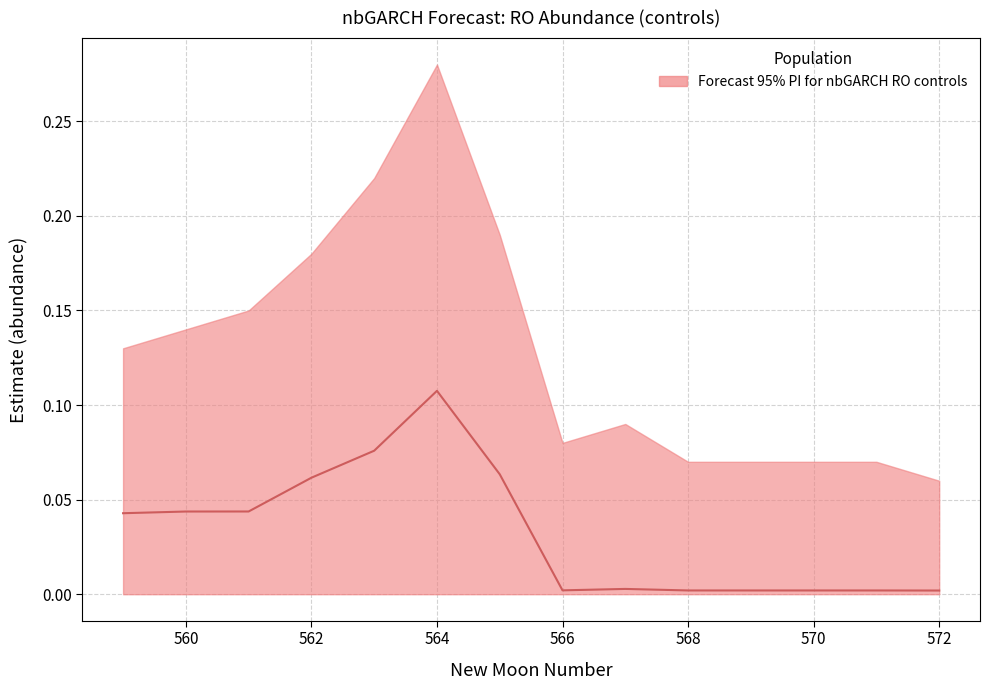

What is the greatest value displayed?

0.1